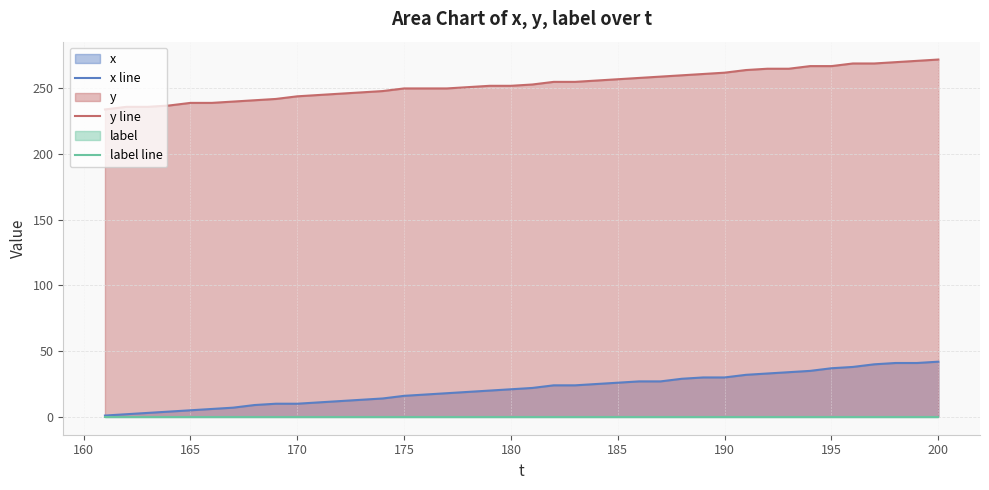

How many categories are shown in the chart?

40